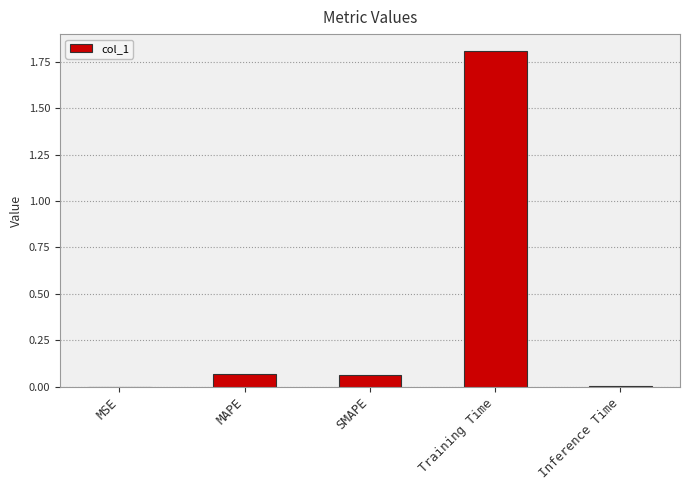

Which label corresponds to the largest value in the chart?

Training Time